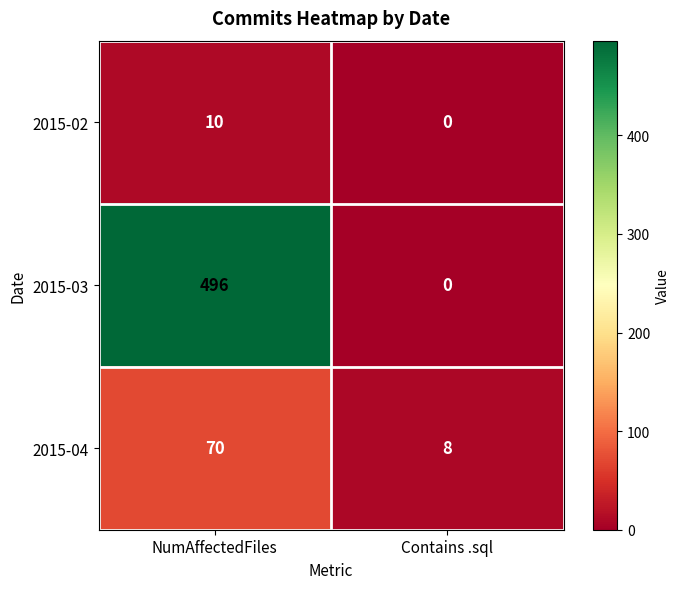

The value of 2015-02 at NumAffectedFiles is 10. True or false?

True